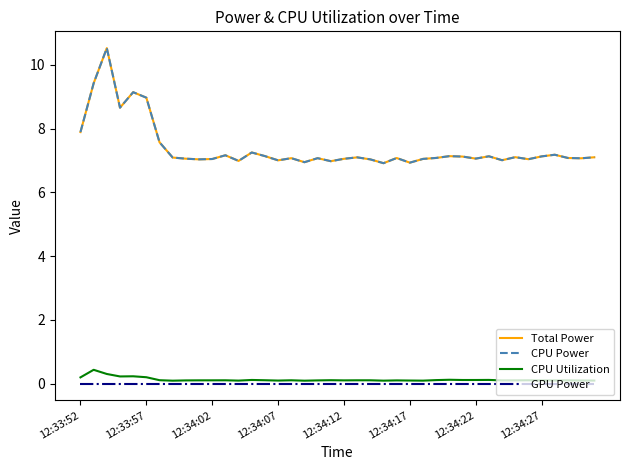

Does the chart display data point markers on the line(s)?

No